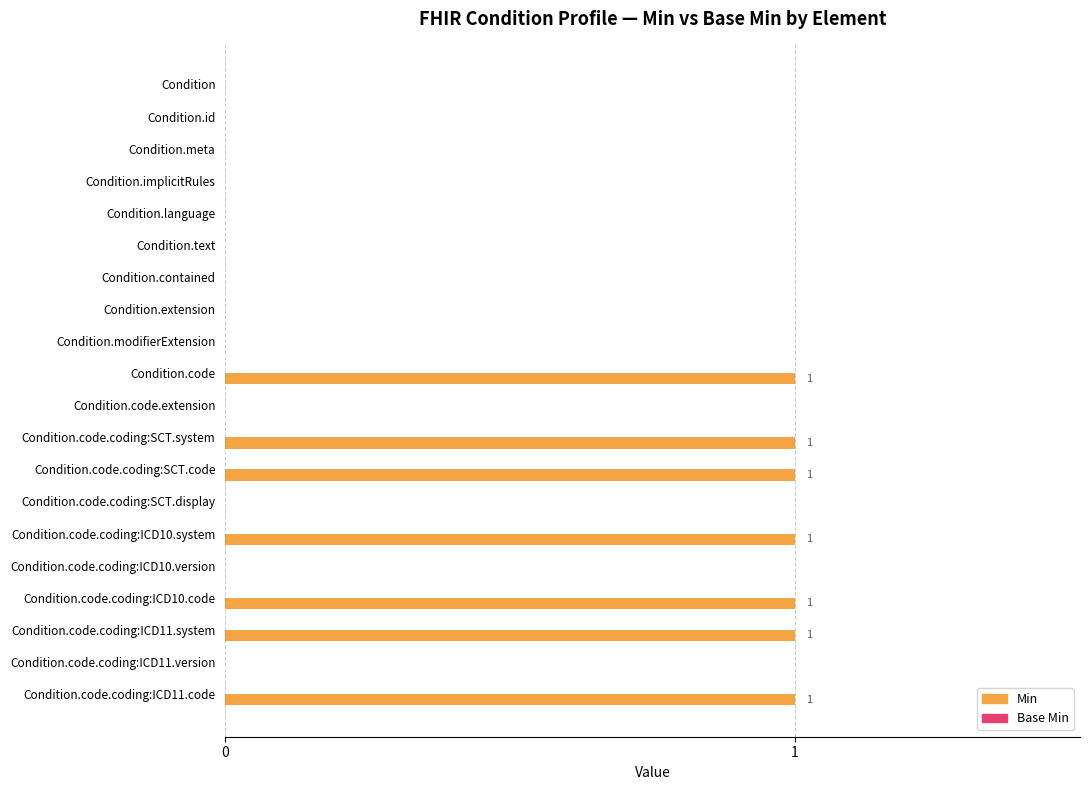

True or false: the data shows 0 at Condition.text.

True